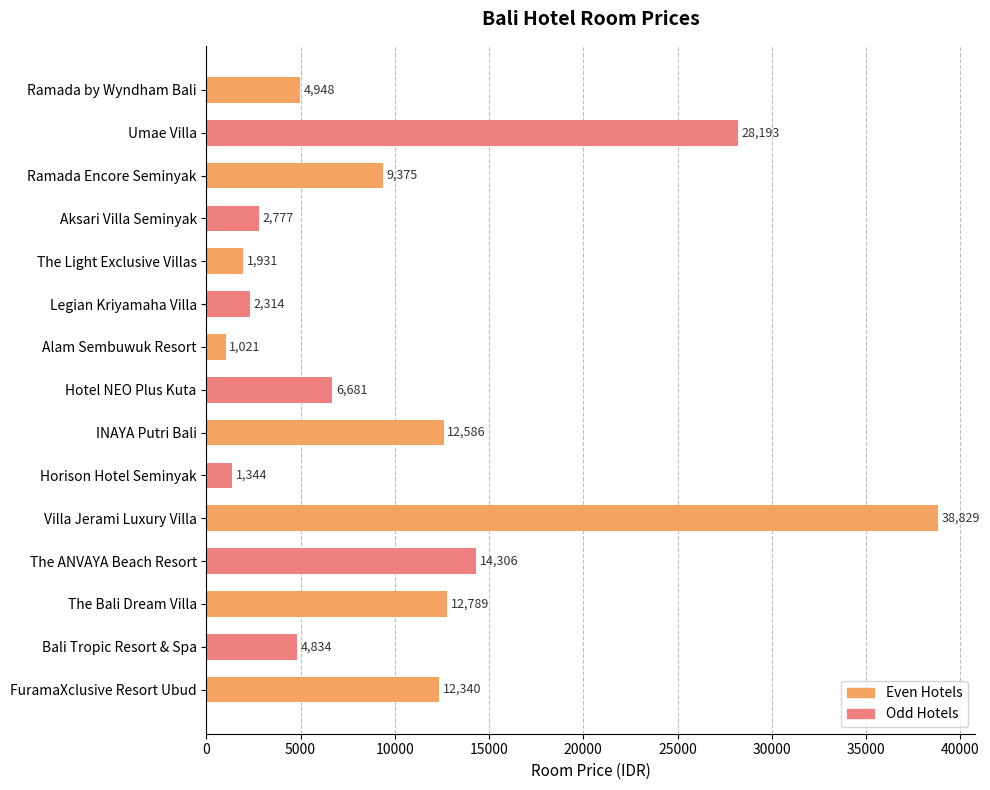

What is the minimum value shown in the chart?

1021